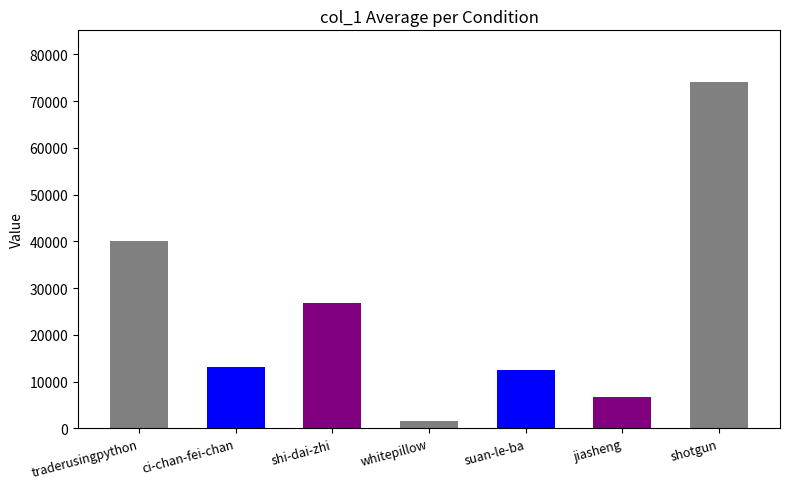

Reading right to left, list all the values displayed in this chart.

shotgun=74058	jiasheng=6676	suan-le-ba=12603	whitepillow=1502	shi-dai-zhi=26815	ci-chan-fei-chan=13141	traderusingpython=40174